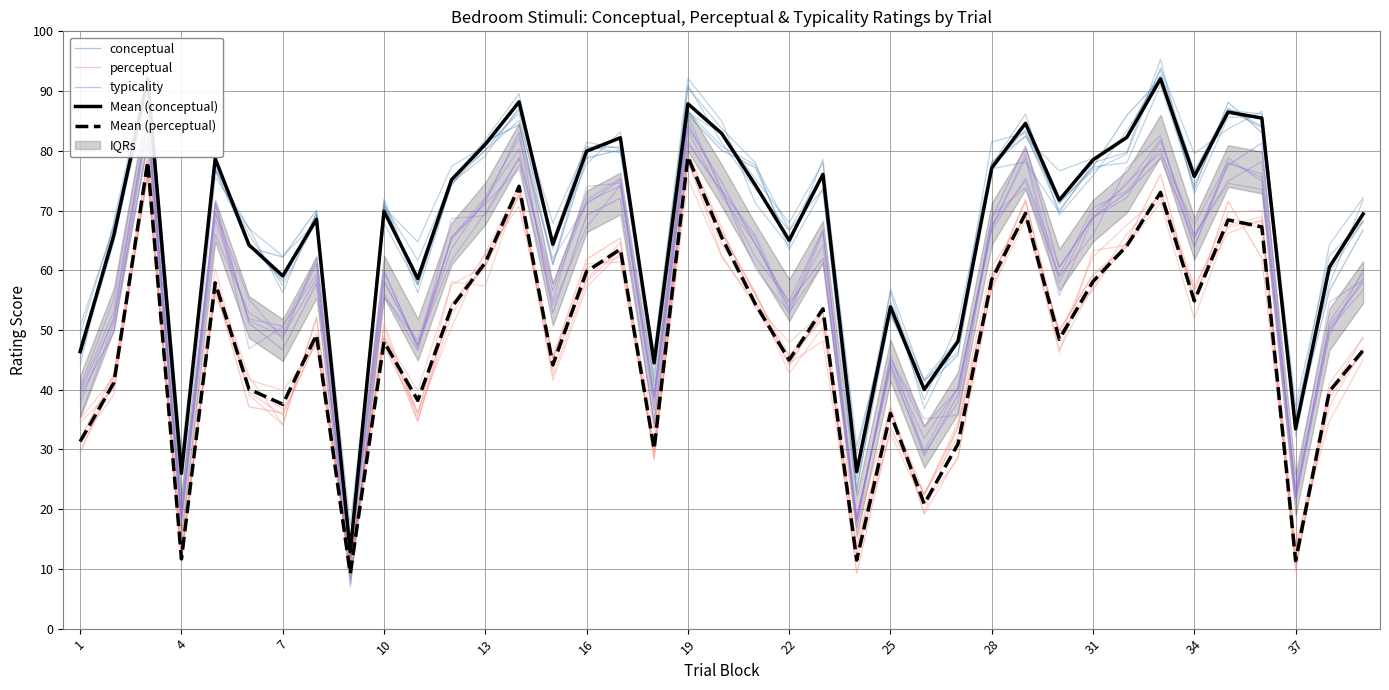

At how many categories does at least one series exceed 38?

35